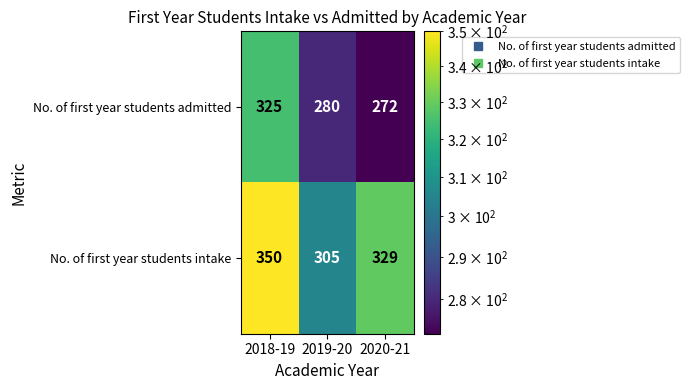

Where does the No. of first year students intake series first go above 329?

2018-19